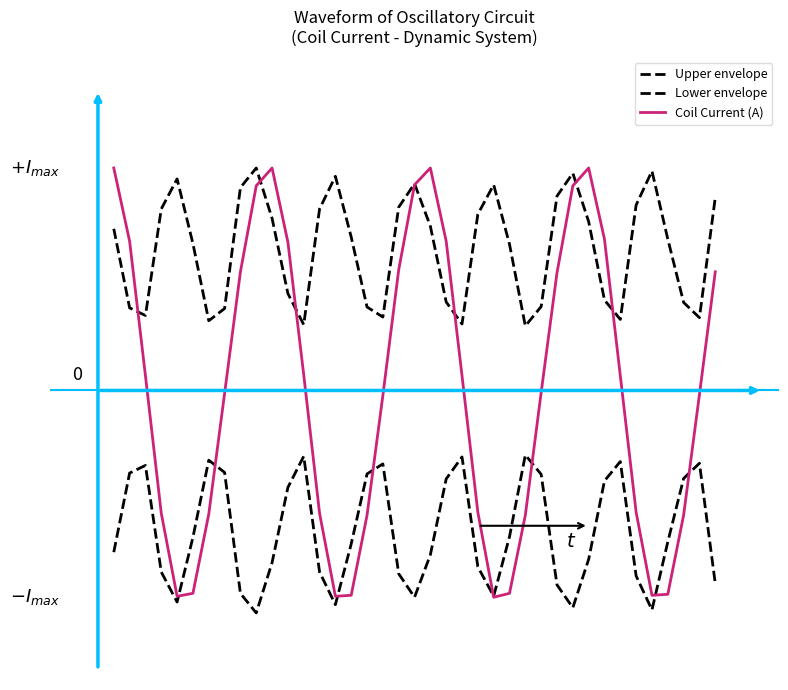

List the series in order of their peak value, highest first.

Upper envelope, Coil Current (A), Lower envelope